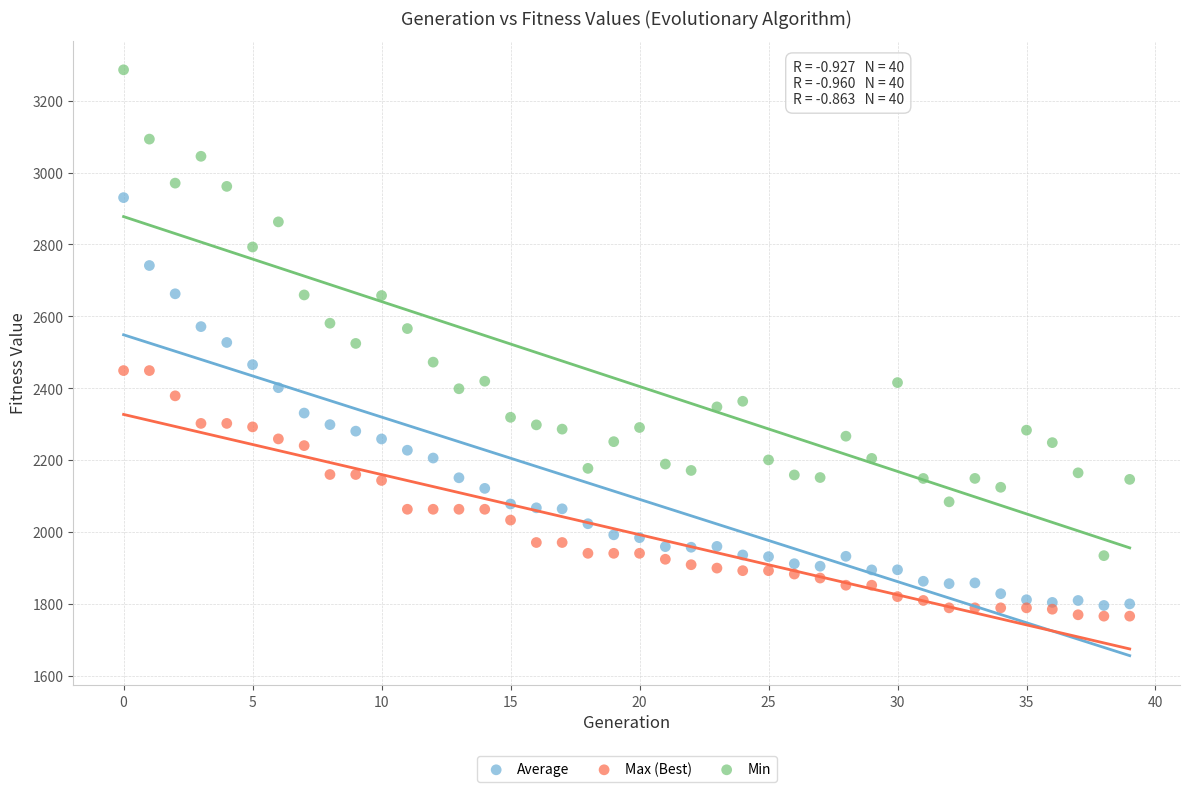

Across all data points, what is the range of Y values (max minus min)?

1520.2